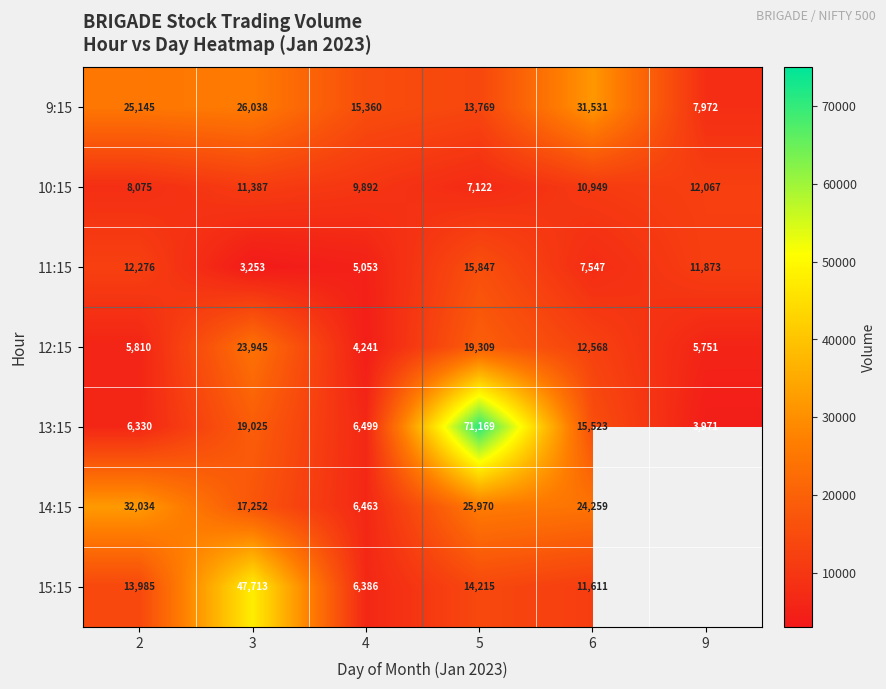

Between 3 and 4, which series saw the biggest shift?

15:15